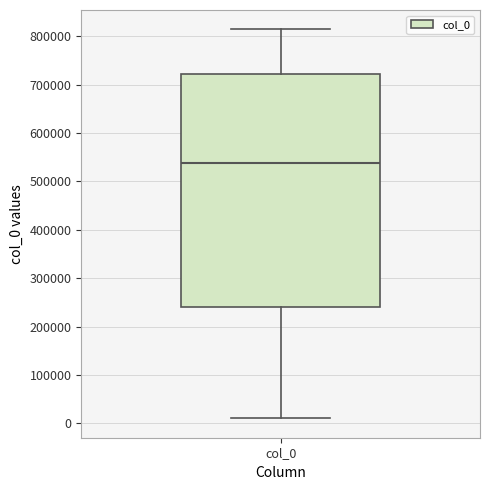

Transcribe this box plot: give where the median line is, the range the box spans, and where the two whiskers end, as read against the y-axis. The values are not printed on the chart, so give them approximately, as read against the axis.

median 540000, box 240000 to 720000, whiskers 10000 to 810000